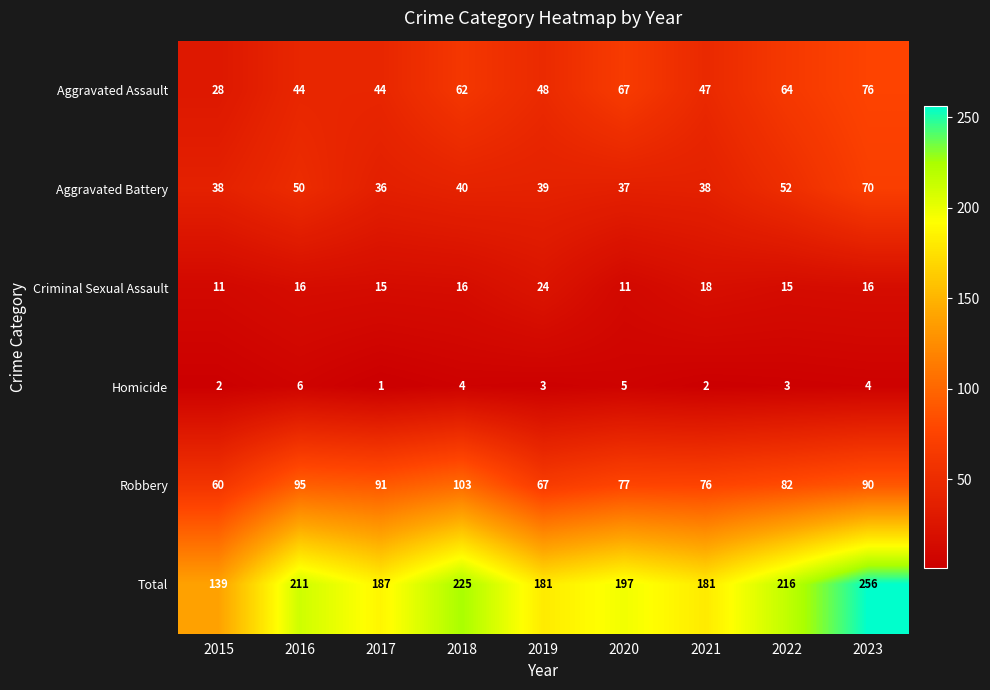

What is the total value across all series at 2019?

362